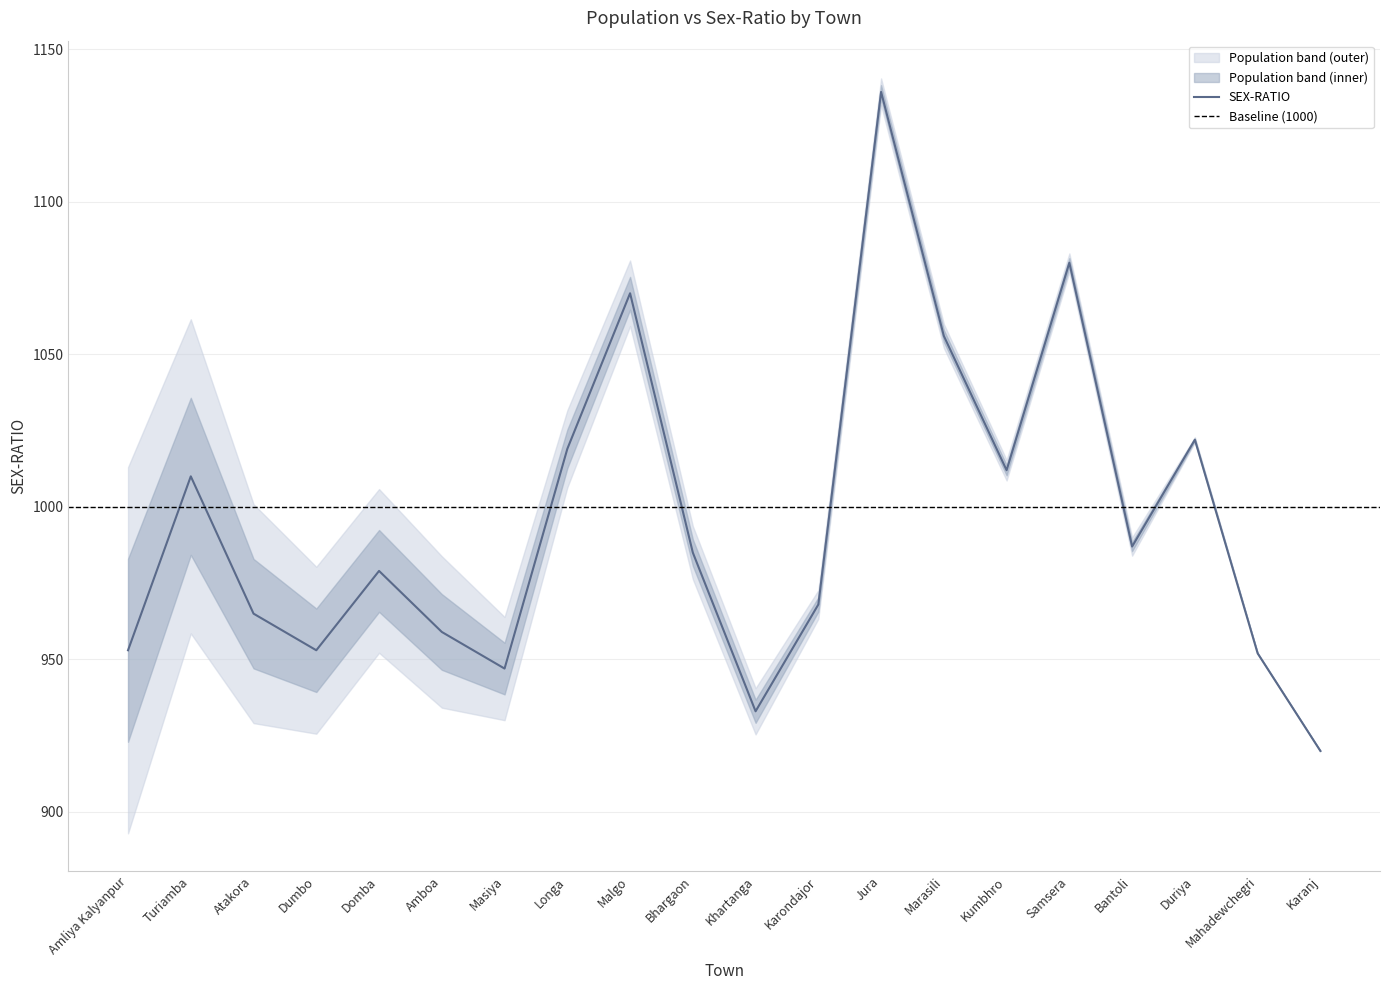

What is the label of the 4th point from the left?

Dumbo